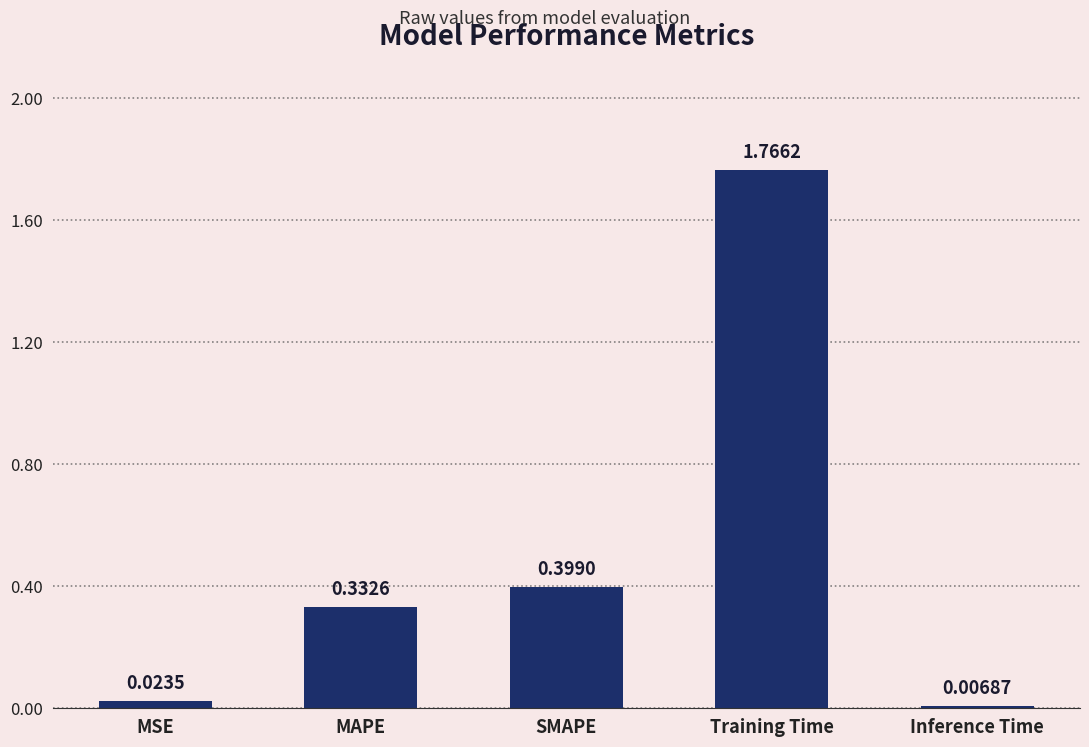

At which label is the value closest to 0?

Inference Time